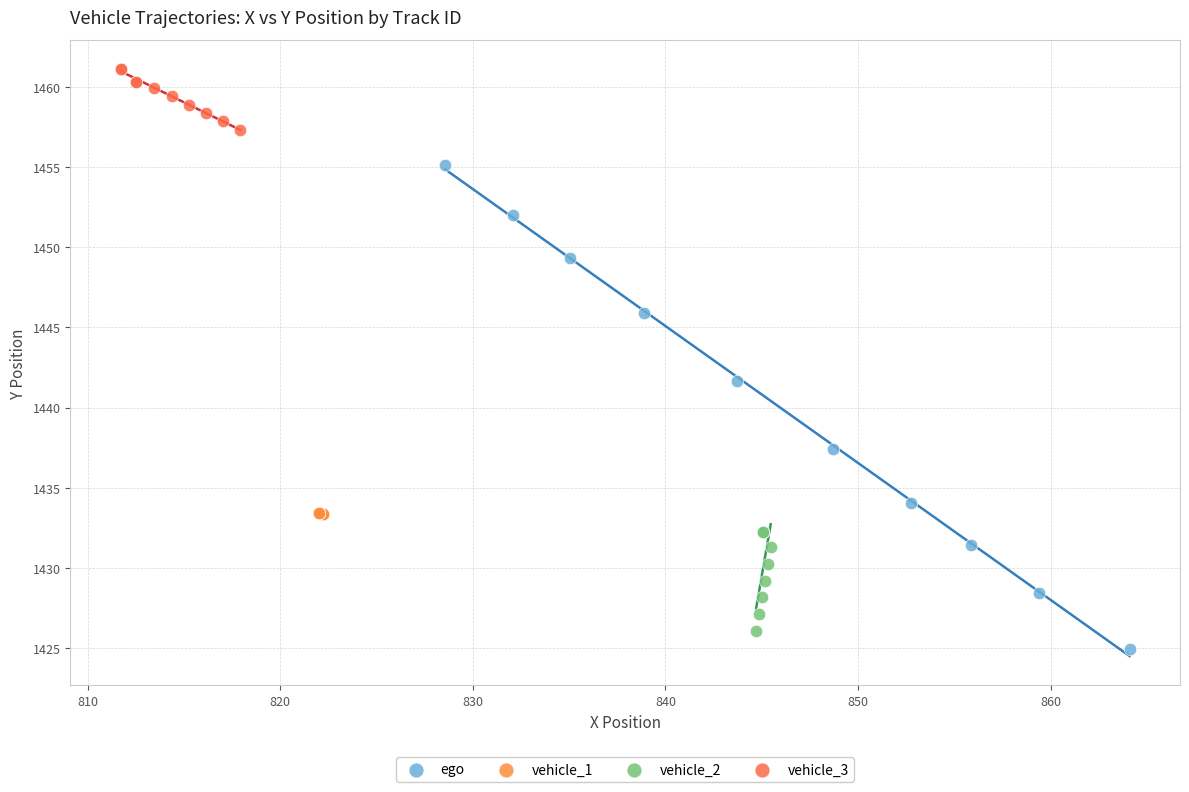

What are all the series names shown in the legend?

ego, vehicle_1, vehicle_2, vehicle_3